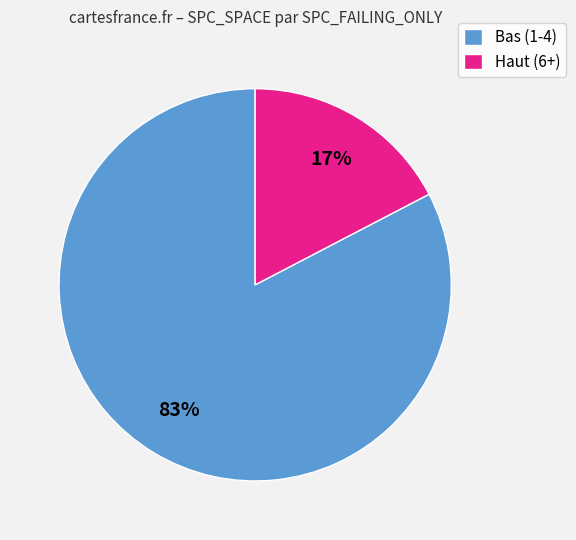

Does any single category account for the majority?

Yes